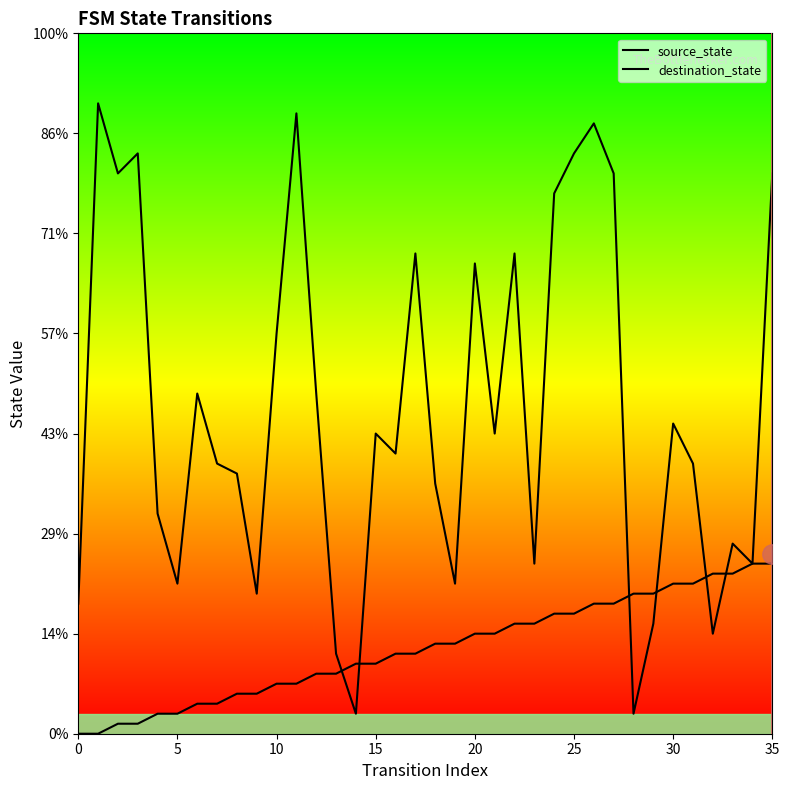

At 12, list the series in order from smallest to largest.

source_state, destination_state